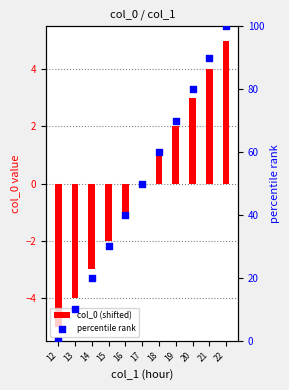

Which series contains the lowest Y value?

col_0 (shifted)